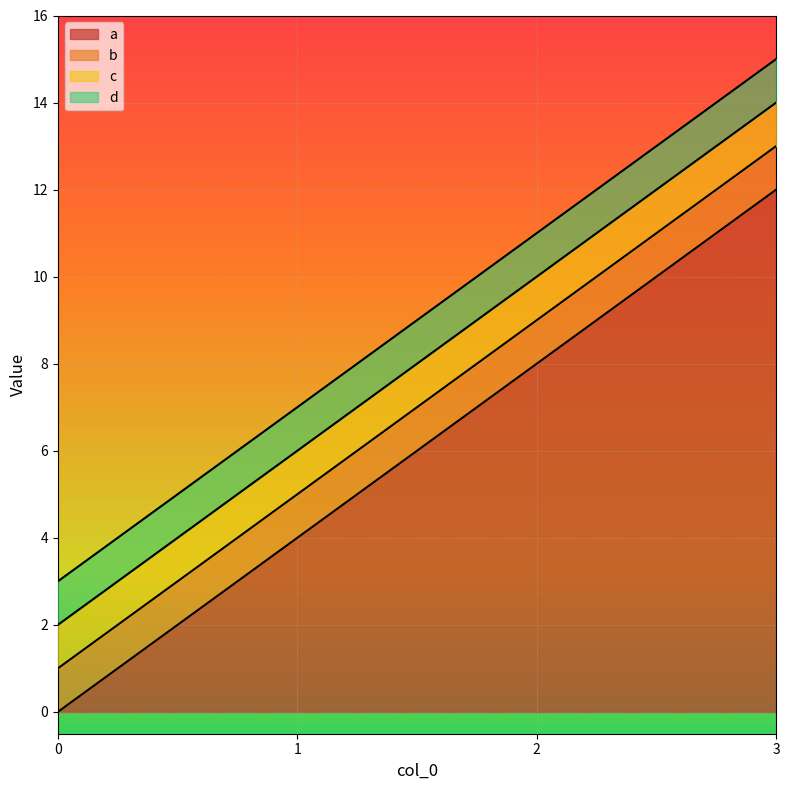

What are all the series names shown in the legend?

a, b, c, d